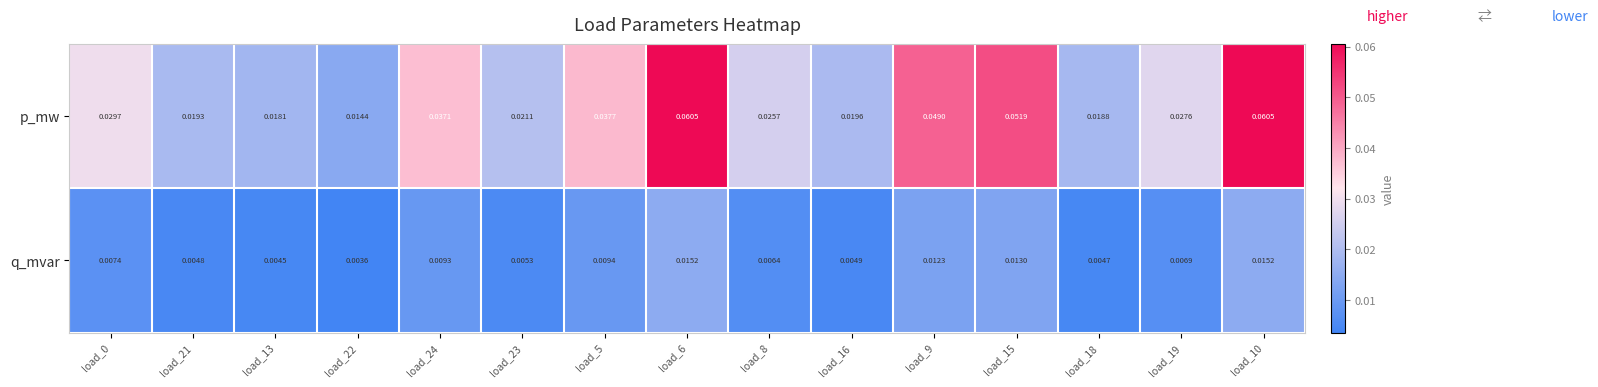

Which series has the largest range (max minus min)?

p_mw